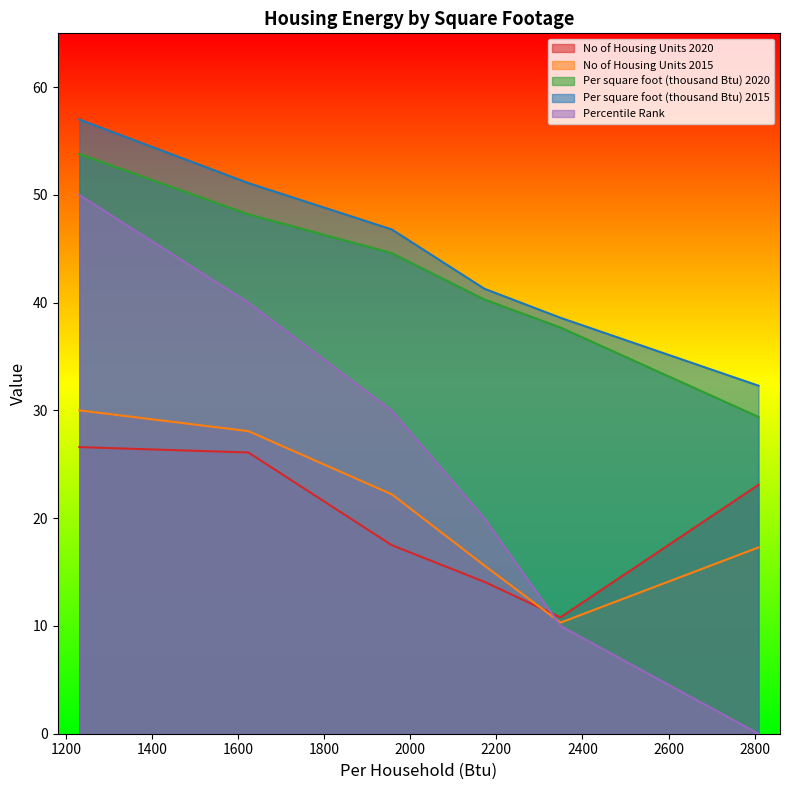

Reading left to right, transcribe all the data shown in this chart.

No of Housing Units 2020: 26.6	26.1	17.5	14.1	10.8	23.1
No of Housing Units 2015: 30.0	28.1	22.2	15.6	10.3	17.3
Per square foot (thousand Btu) 2020: 53.8	48.2	44.6	40.3	37.7	29.4
Per square foot (thousand Btu) 2015: 57.0	51.1	46.8	41.3	38.6	32.3
Percentile Rank: 50.0	40.0	30.0	20.0	10.0	0.0